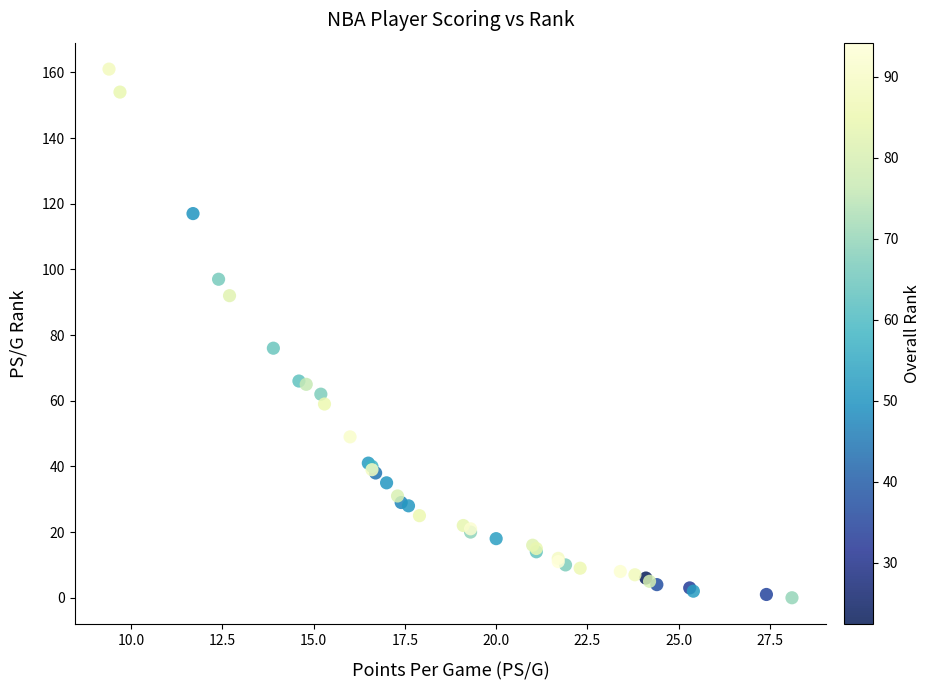

What Y value in the scatter plot is closest to 80?

76